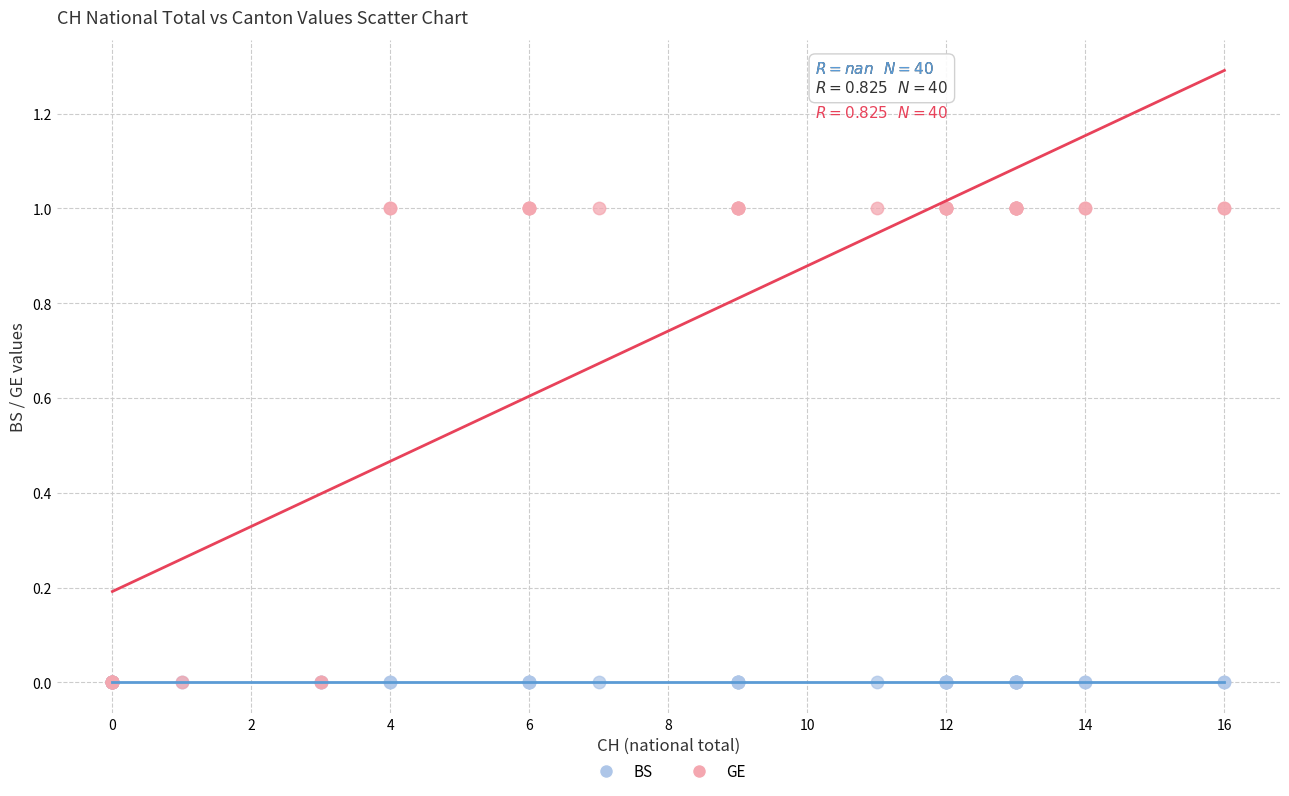

What are all the series names shown in the legend?

BS, GE